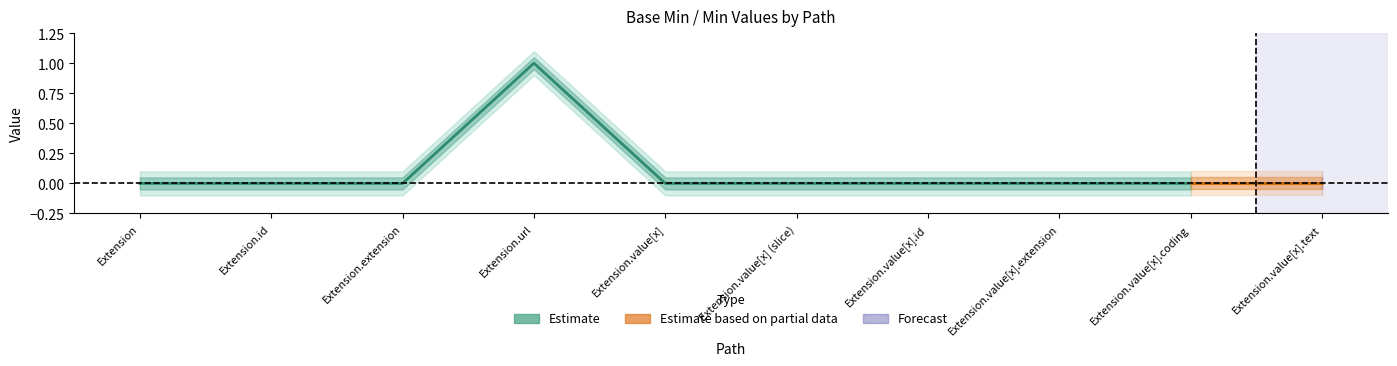

At which category is the sum across all series the highest?

Extension.url